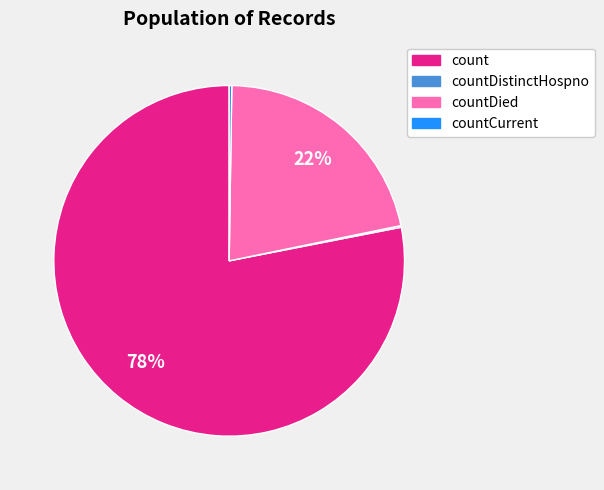

To the nearest percent, what is the average slice percentage?

25%